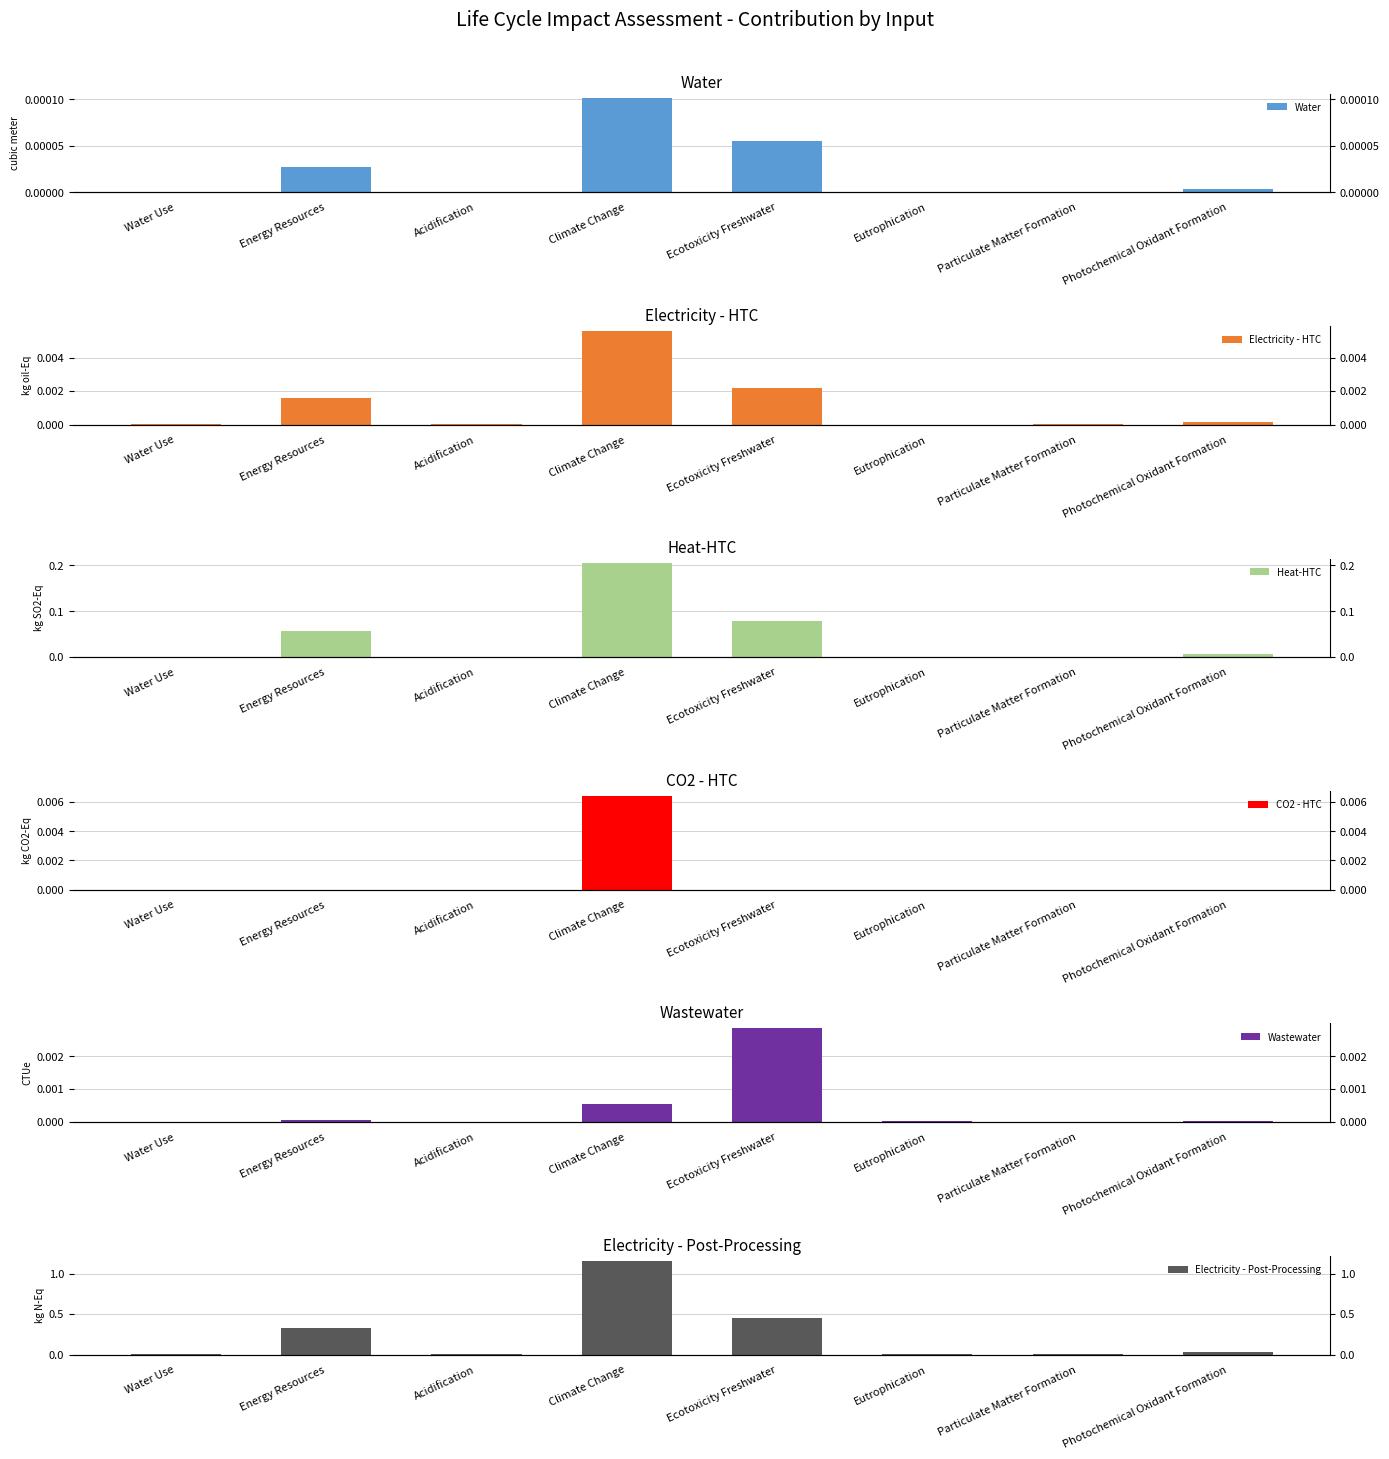

The value of CO2 - HTC at Eutrophication is 0.0. True or false?

False